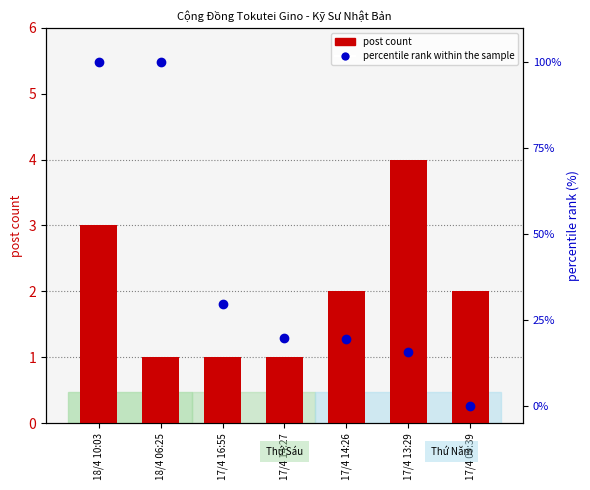

Count the post count values in the range 1 to 3.

6